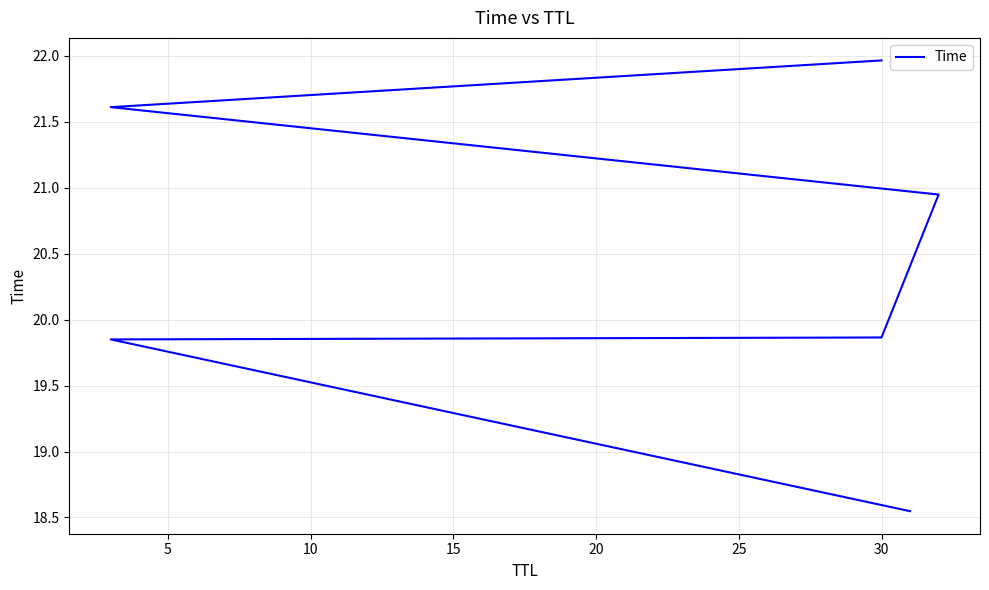

What is the minimum value shown in the chart?

18.5